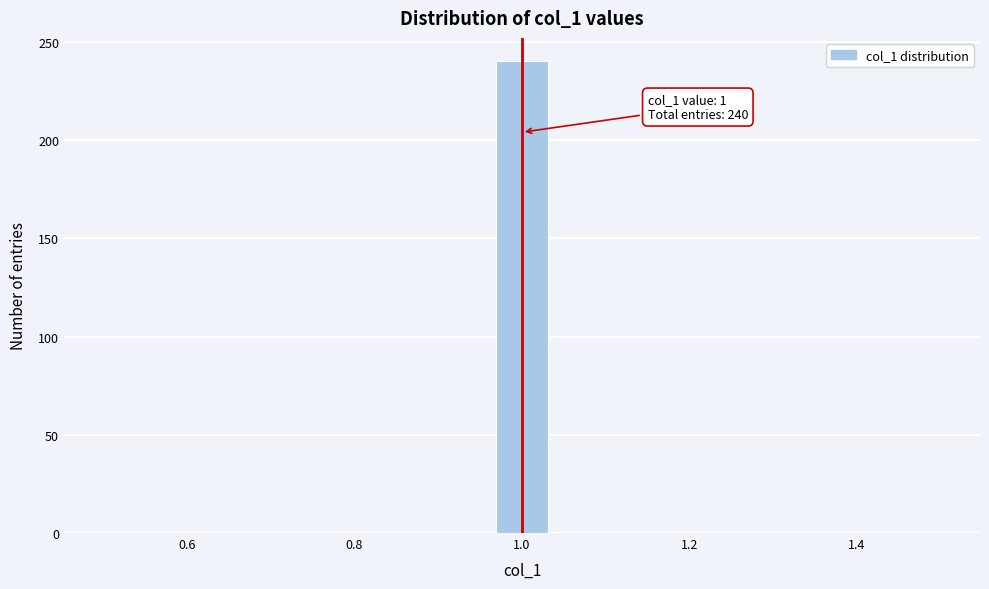

Read against the x-axis, roughly where is the centre of the tallest bar?

1.00